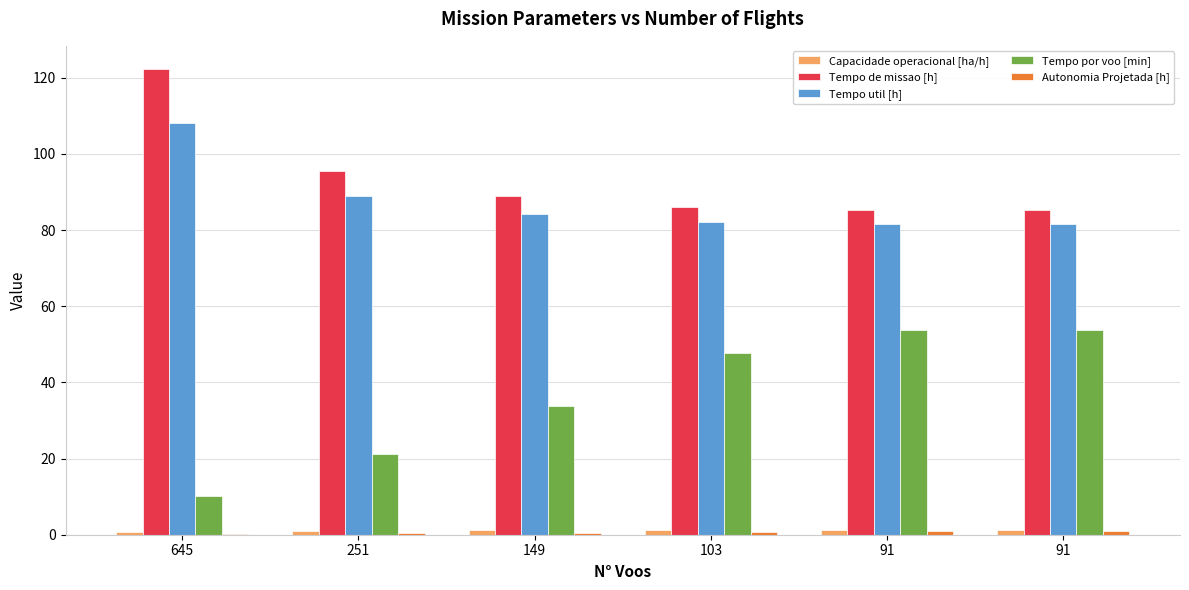

What is the greatest value displayed?

122.2